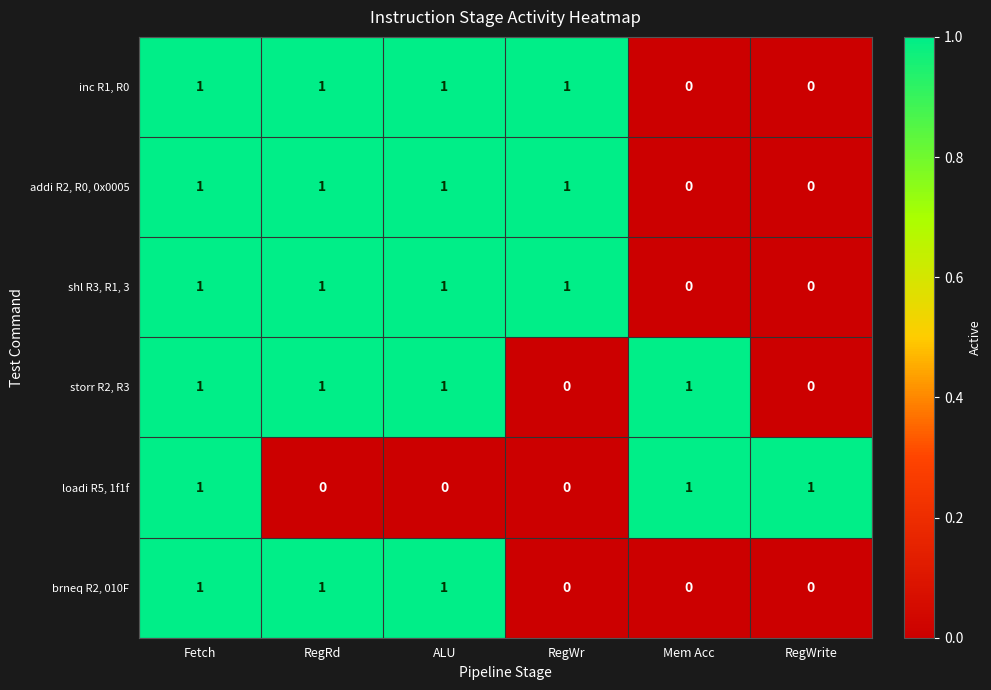

Count the inc R1, R0 values in the range 0 to 1.

6